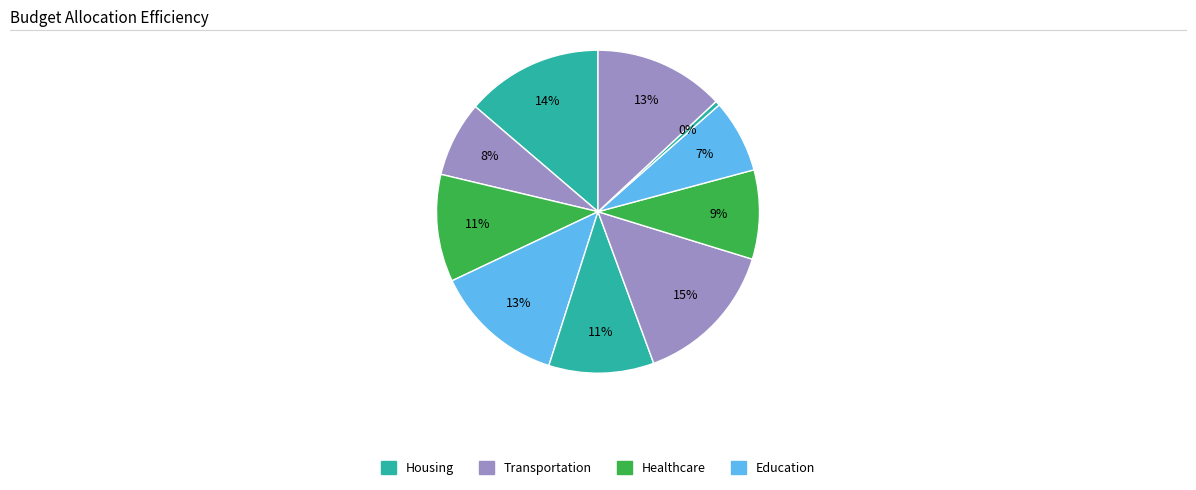

How many slices are in this pie chart?

10